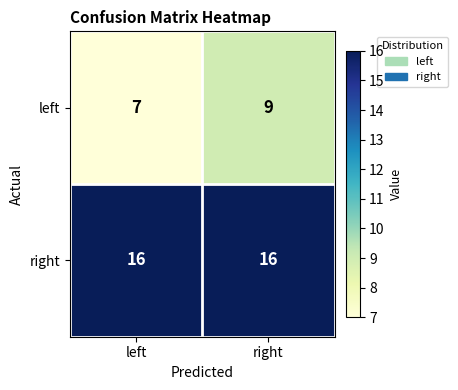

Which series has the largest total across all categories?

right